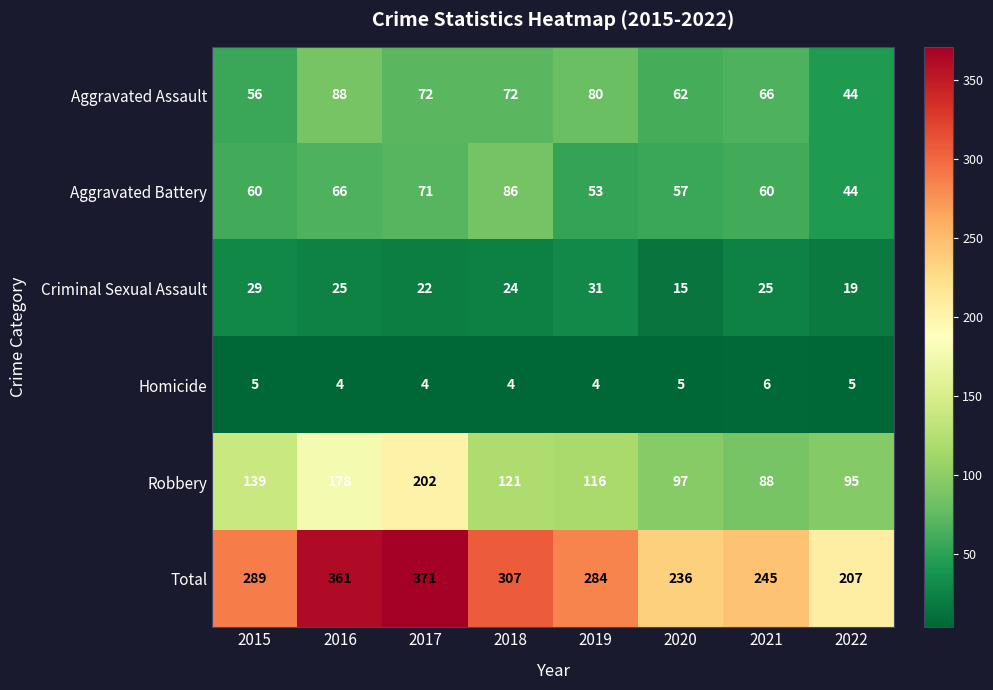

Which series has the widest spread of values?

Total